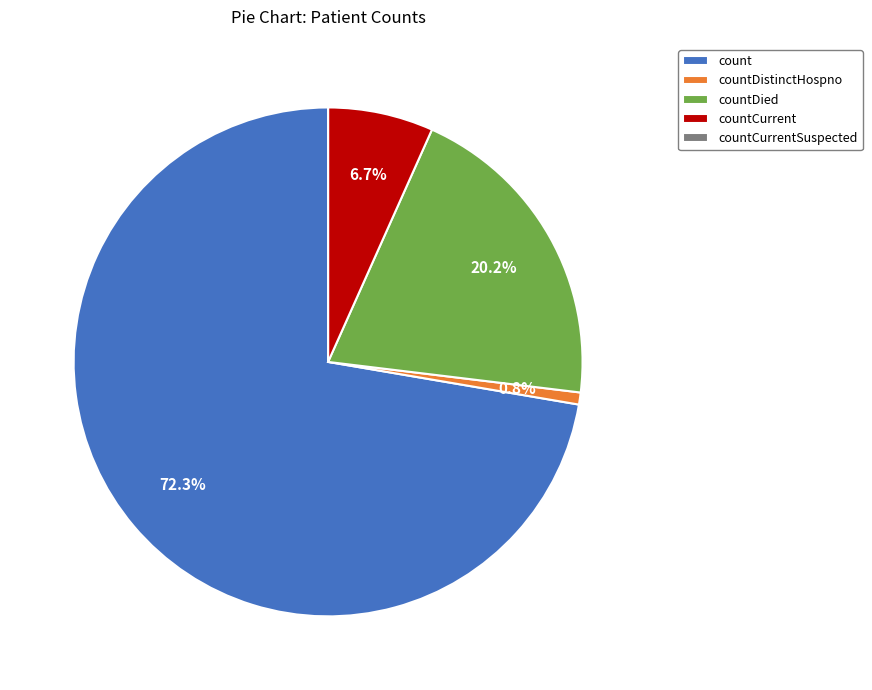

Is countCurrent the majority of the pie?

No